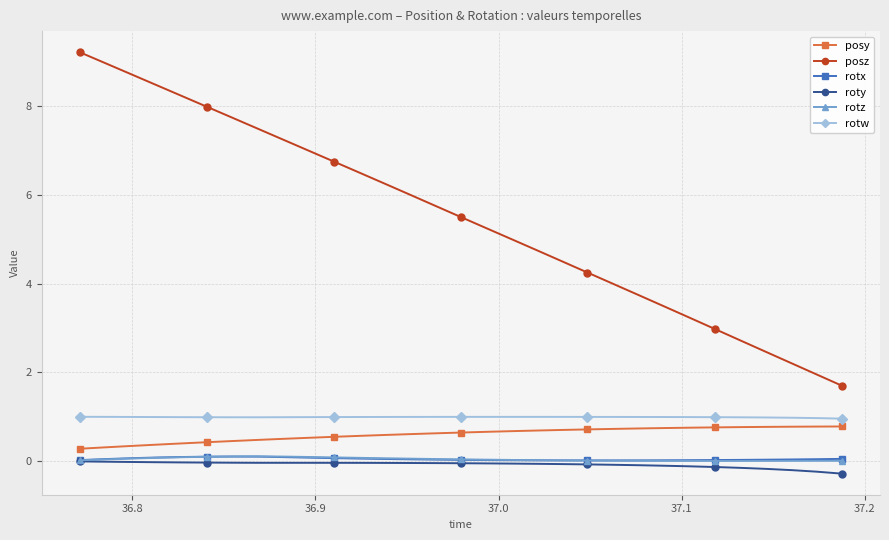

How many lines are shown in the chart?

6